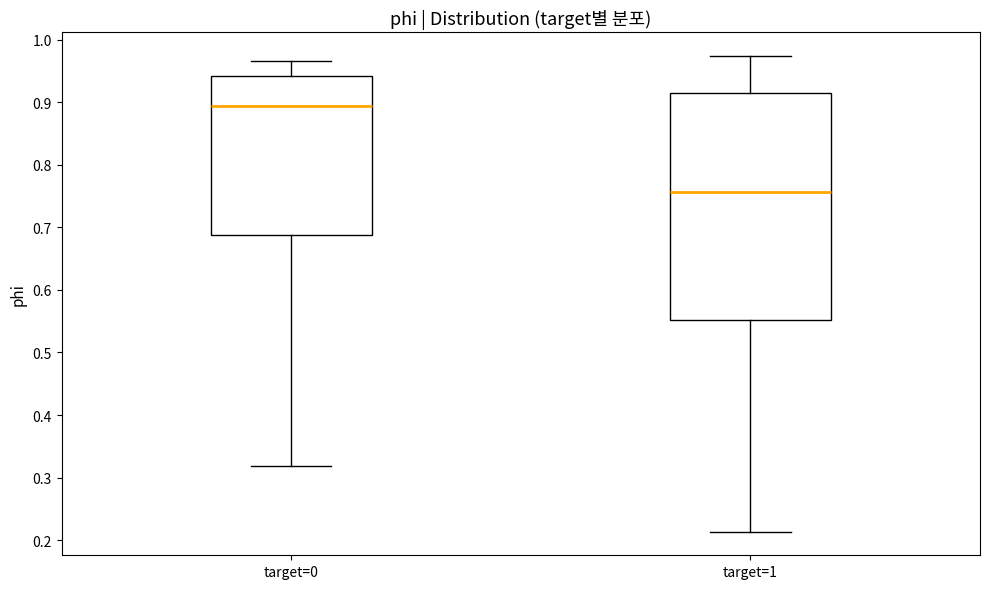

Which box is the tallest, from its lower edge to its upper edge?

target=1